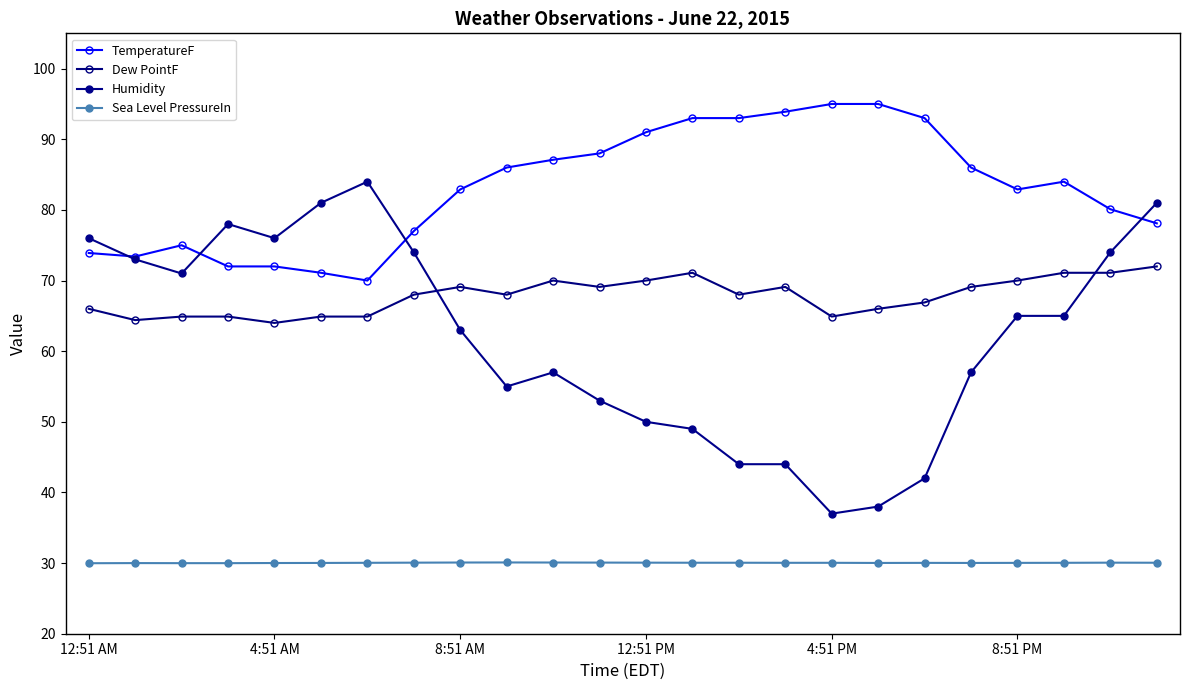

How many data points does each series have?

24